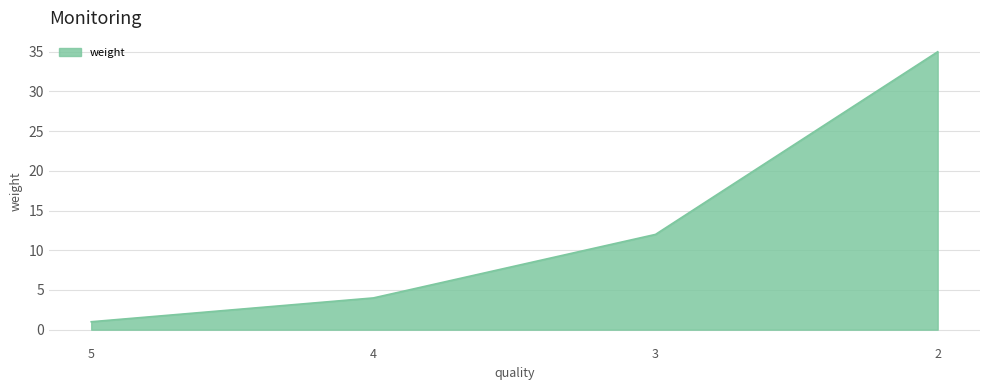

True or false: the data has more than 2 interior local peaks.

False